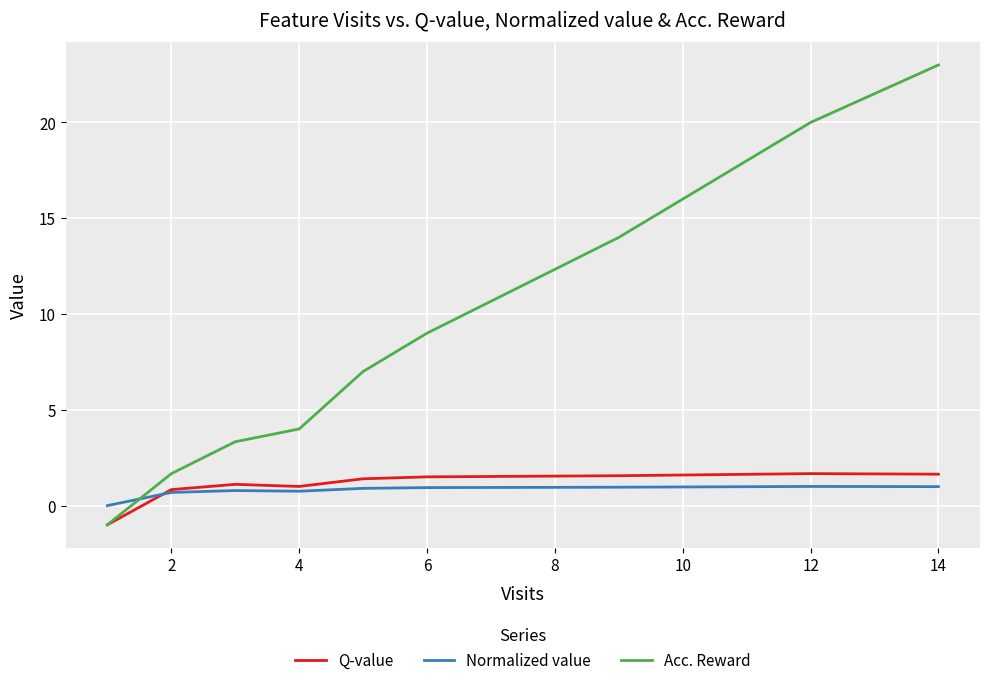

What is the lowest value of the Acc. Reward series?

-1.0